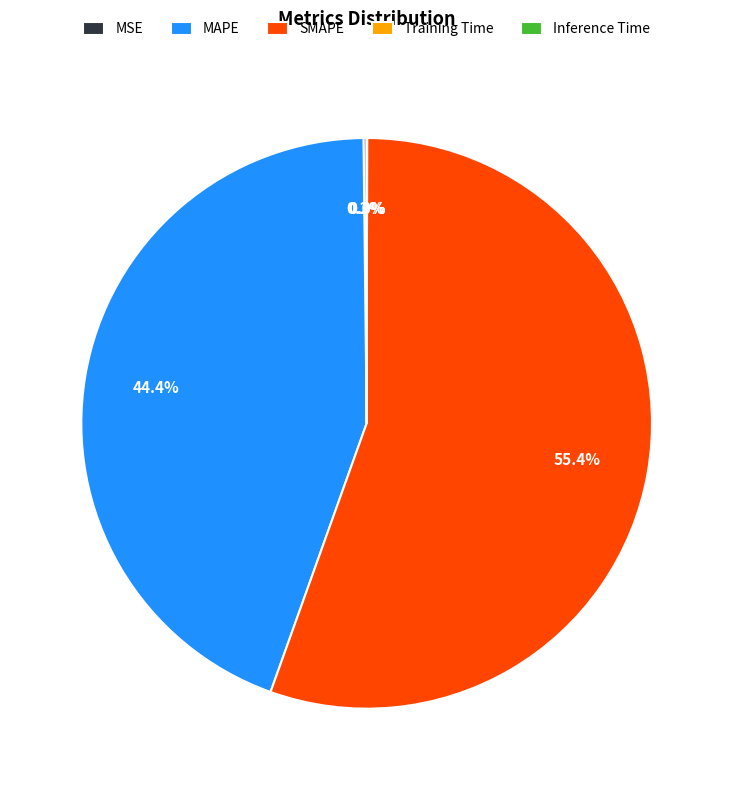

What is the total percentage of SMAPE and MAPE?

99.8%